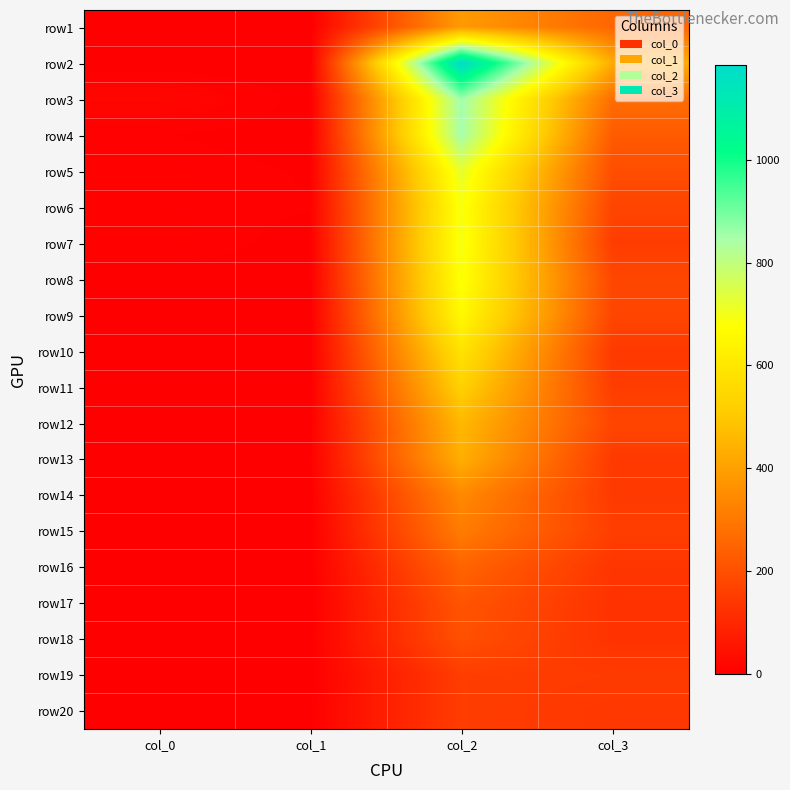

Between col_3 and col_2, which is larger?

col_2